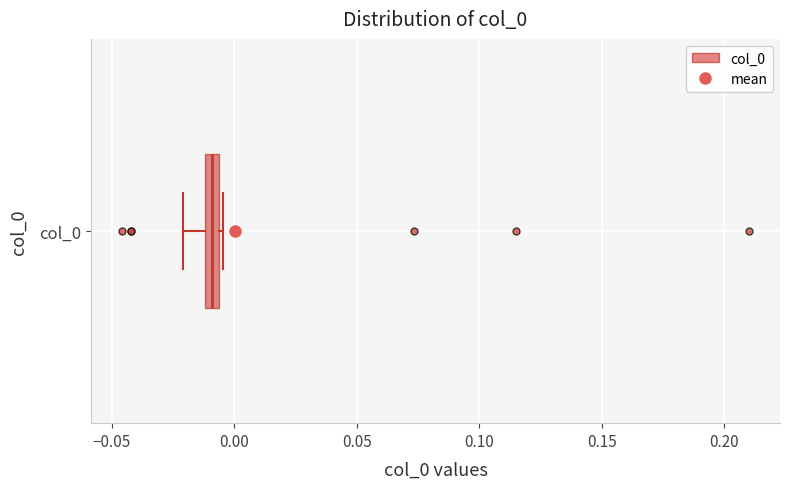

Where is the right edge of the box for col_0 on the x-axis? The values are not printed on the chart, so give them approximately, as read against the axis.

-0.005